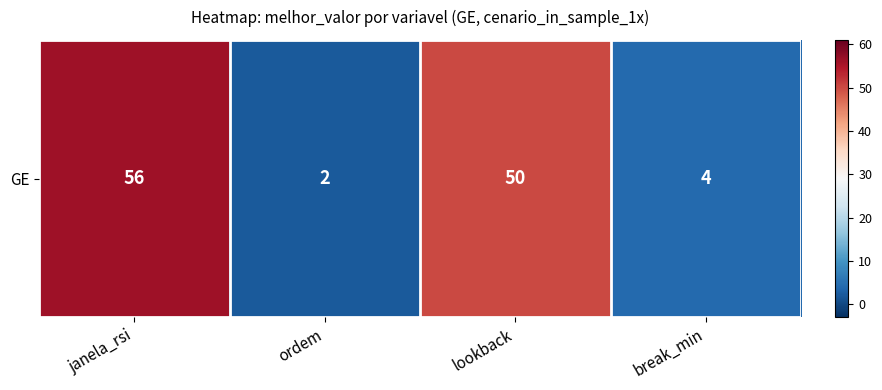

What is the average value?

28